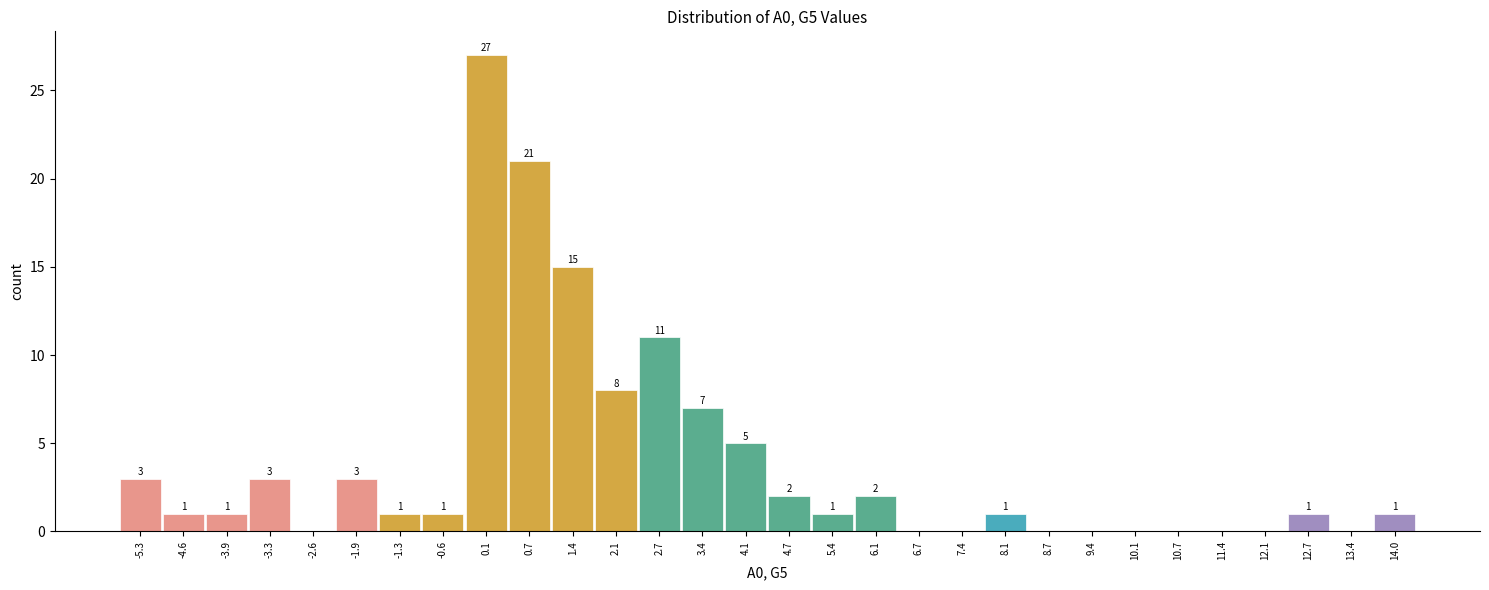

Reading left to right, list all the values displayed in this chart.

-5.3=3	-4.6=1	-3.9=1	-3.3=3	-2.6=0	-1.9=3	-1.3=1	-0.6=1	0.1=27	0.7=21	1.4=15	2.1=8	2.7=11	3.4=7	4.1=5	4.7=2	5.4=1	6.1=2	6.7=0	7.4=0	8.1=1	8.7=0	9.4=0	10.1=0	10.7=0	11.4=0	12.1=0	12.7=1	13.4=0	14.0=1